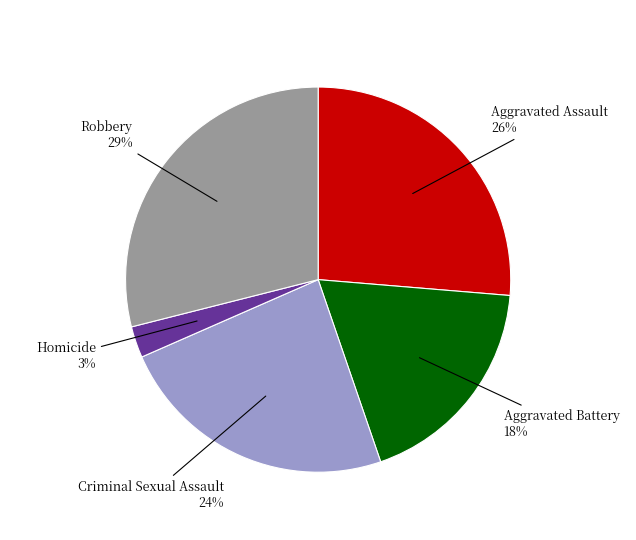

Is it true that Criminal Sexual Assault is 24% of the pie?

True